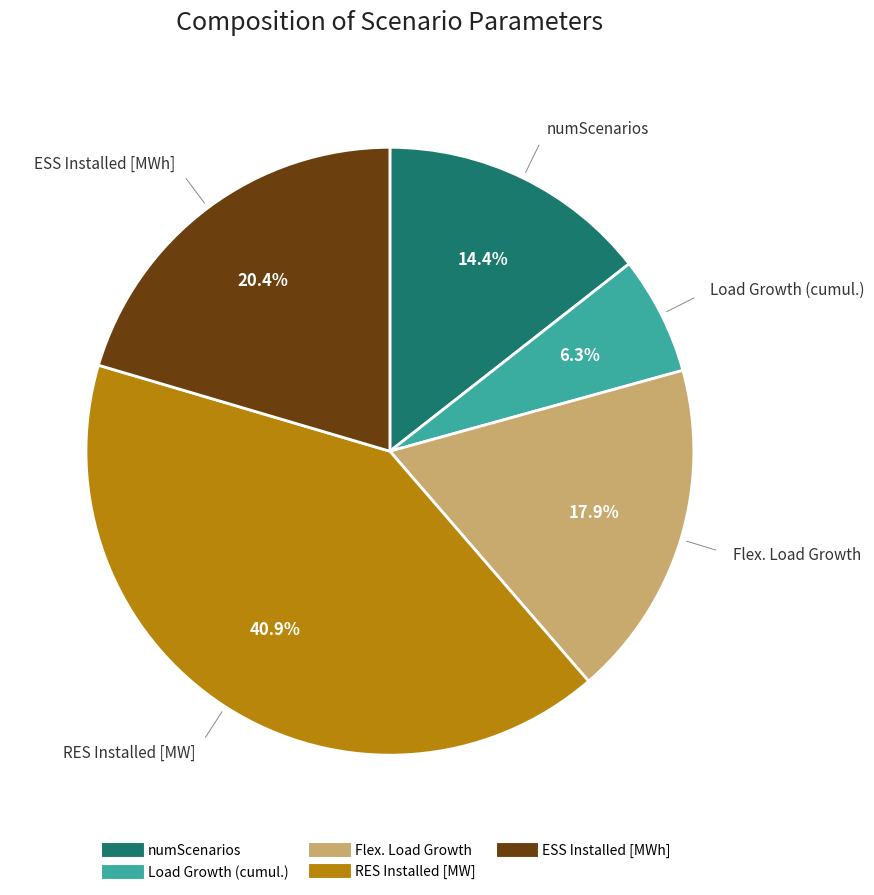

What percentage is the Load Growth (cumul.) slice, to the nearest percent?

6%